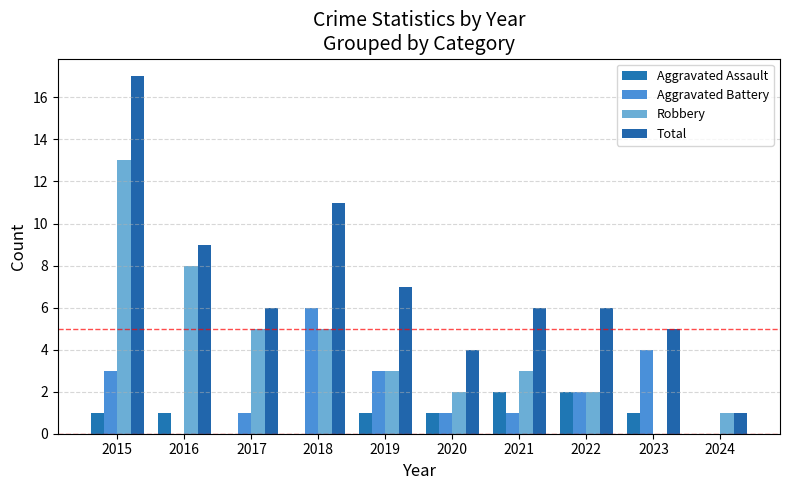

Reading right to left, list all the values displayed in this chart.

Aggravated Assault: 2024=0	2023=1	2022=2	2021=2	2020=1	2019=1	2018=0	2017=0	2016=1	2015=1
Aggravated Battery: 2024=0	2023=4	2022=2	2021=1	2020=1	2019=3	2018=6	2017=1	2016=0	2015=3
Robbery: 2024=1	2023=0	2022=2	2021=3	2020=2	2019=3	2018=5	2017=5	2016=8	2015=13
Total: 2024=1	2023=5	2022=6	2021=6	2020=4	2019=7	2018=11	2017=6	2016=9	2015=17